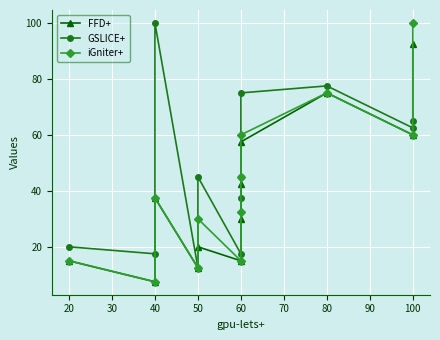

How many series are shown in this chart?

3